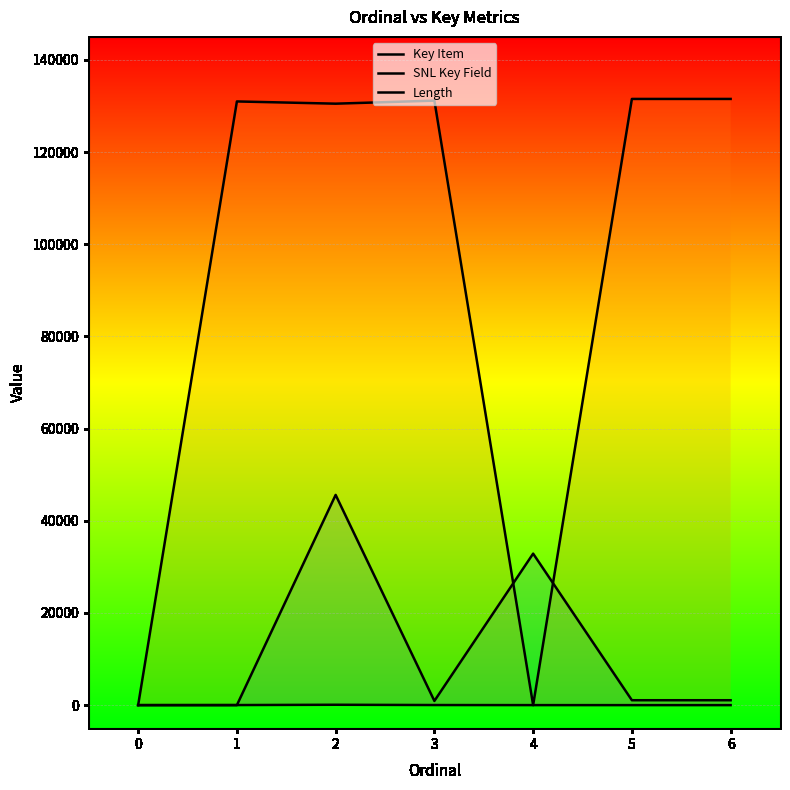

How many lines are shown in the chart?

3